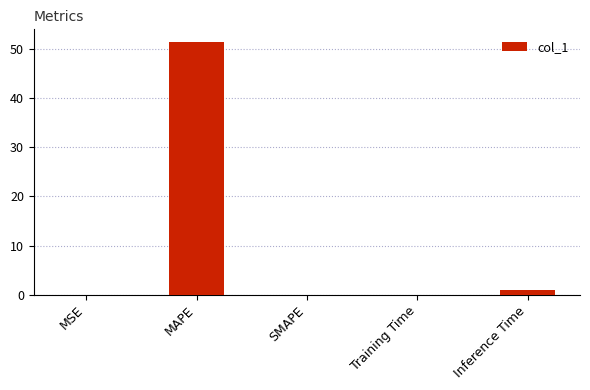

What is the approximate value at MAPE?

51.4